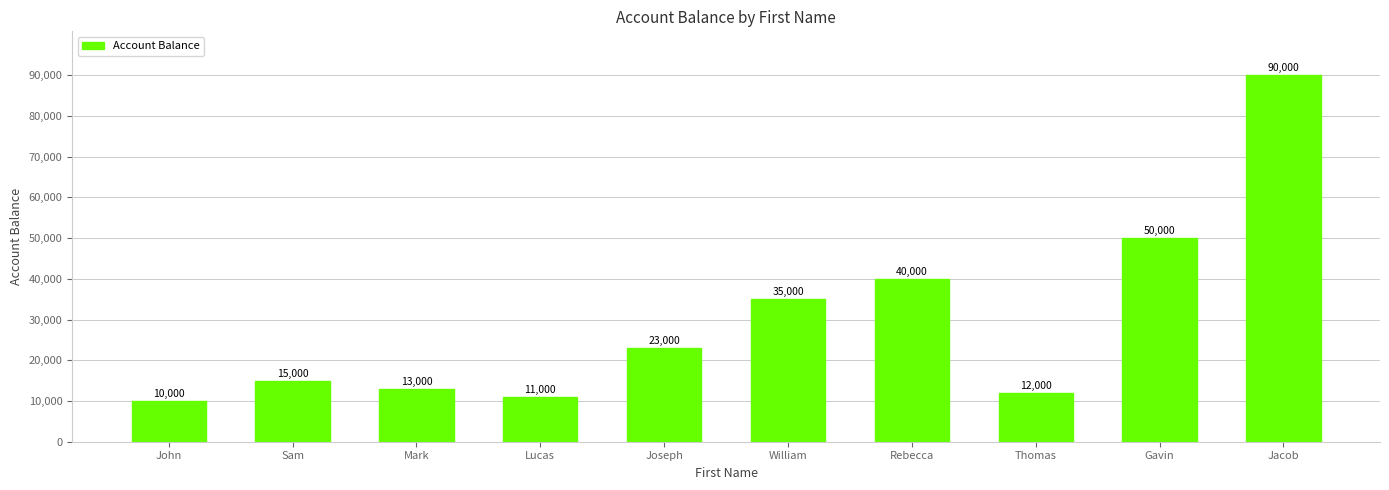

What is the difference between the maximum and minimum values?

80000